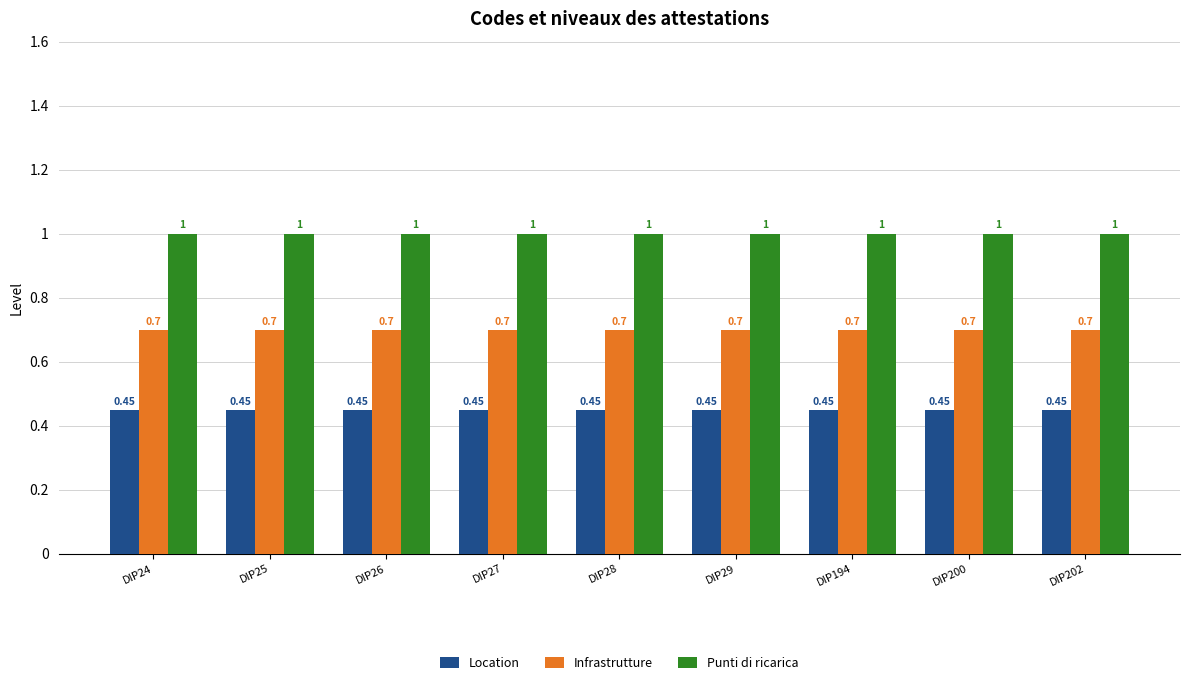

Which series has the largest total across all categories?

Punti di ricarica